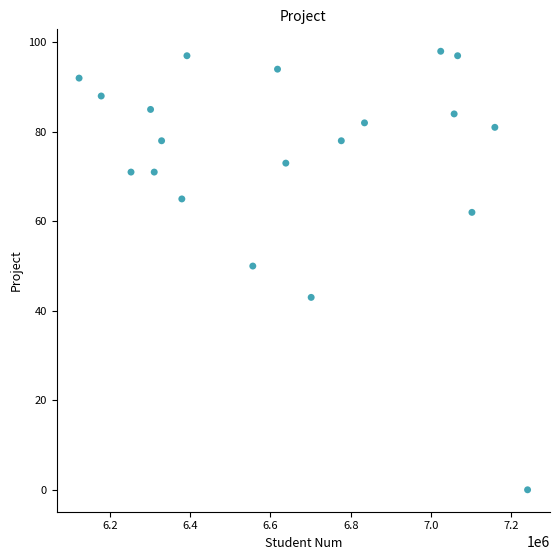

What is the range of Y values (max minus min)?

98